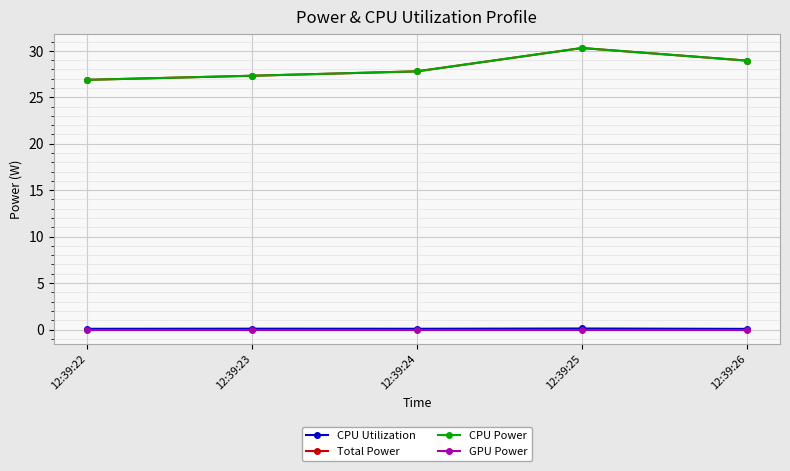

Does the chart display data point markers on the line(s)?

Yes